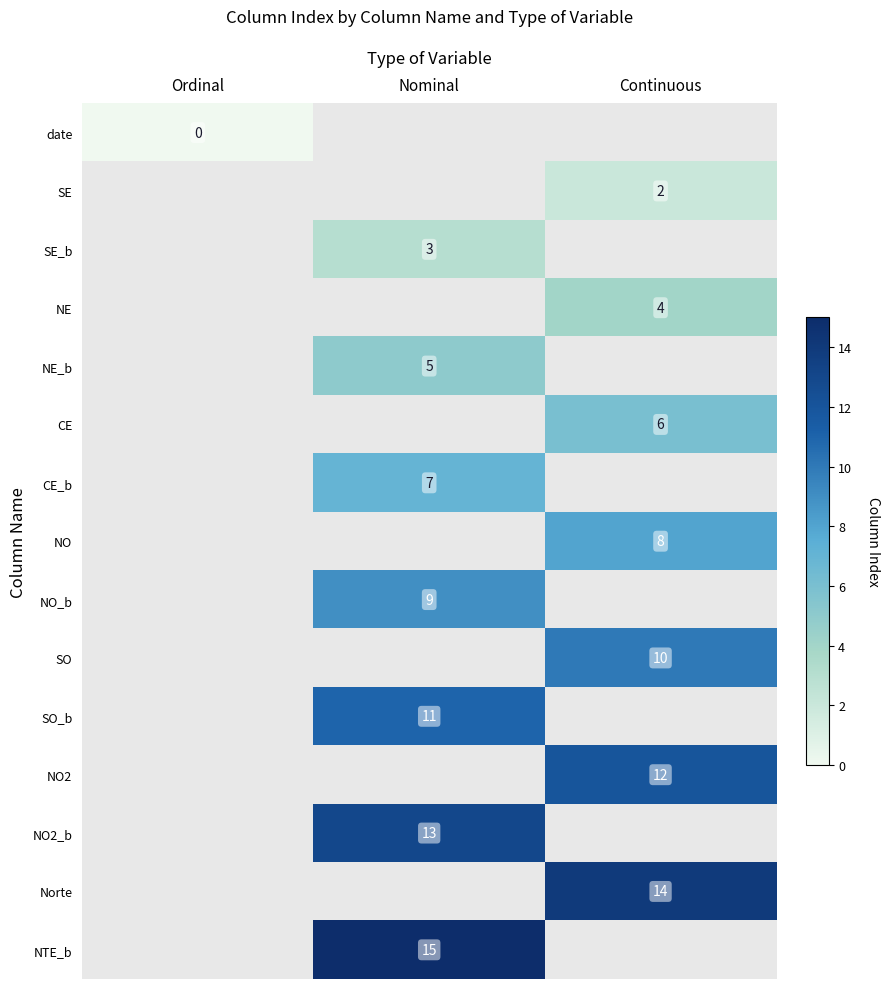

How many values in SE_b are above zero?

1